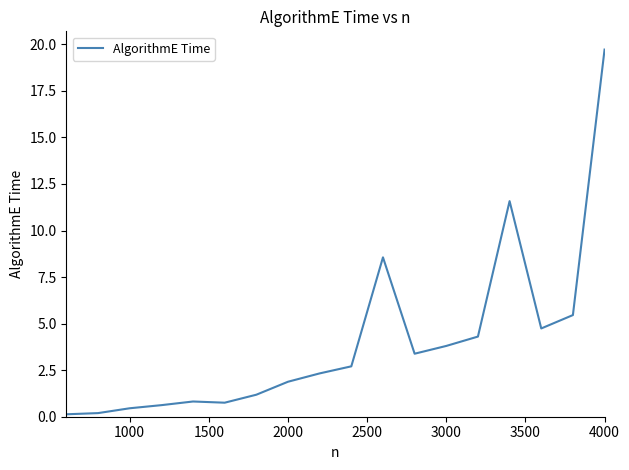

What is the smallest value displayed?

0.1